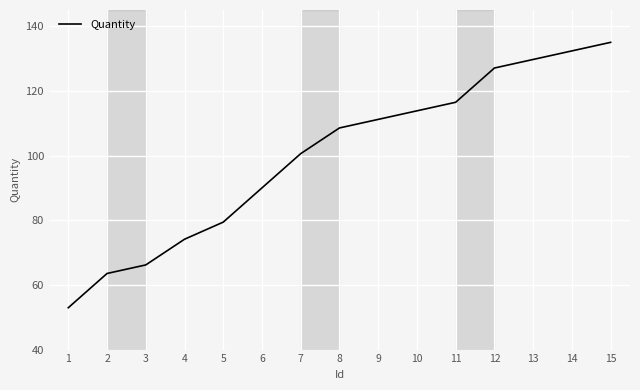

What is the minimum value shown in the chart?

52.9